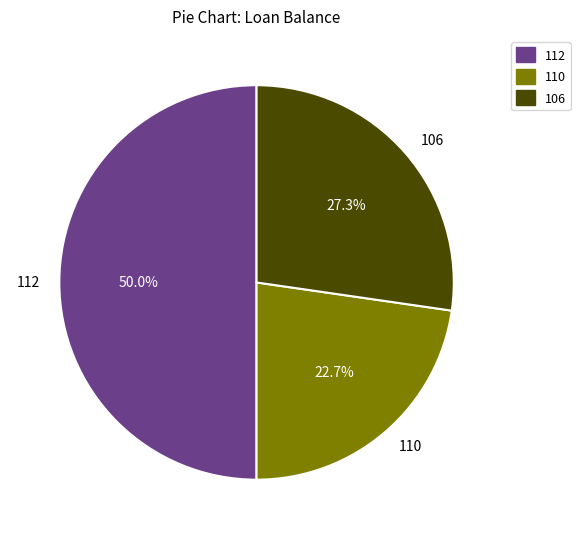

Does 106 account for over 50% of the chart?

No